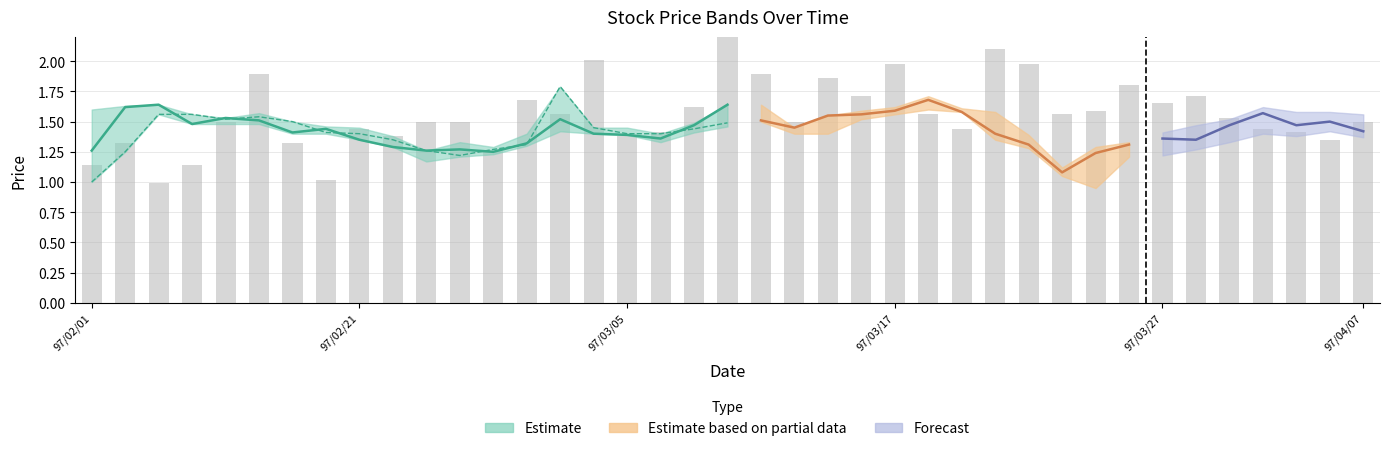

What position from the left is 97/02/12?

2